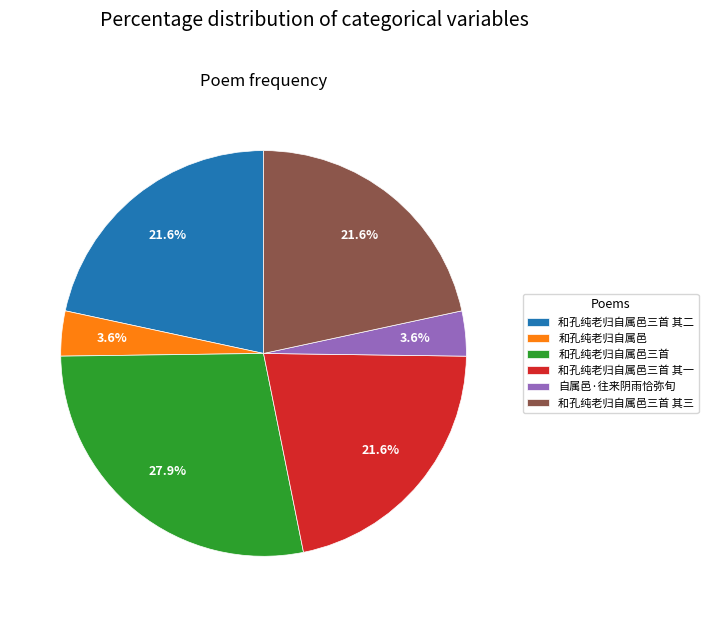

How much of the chart is everything except 和孔纯老归自属邑?

96.4%